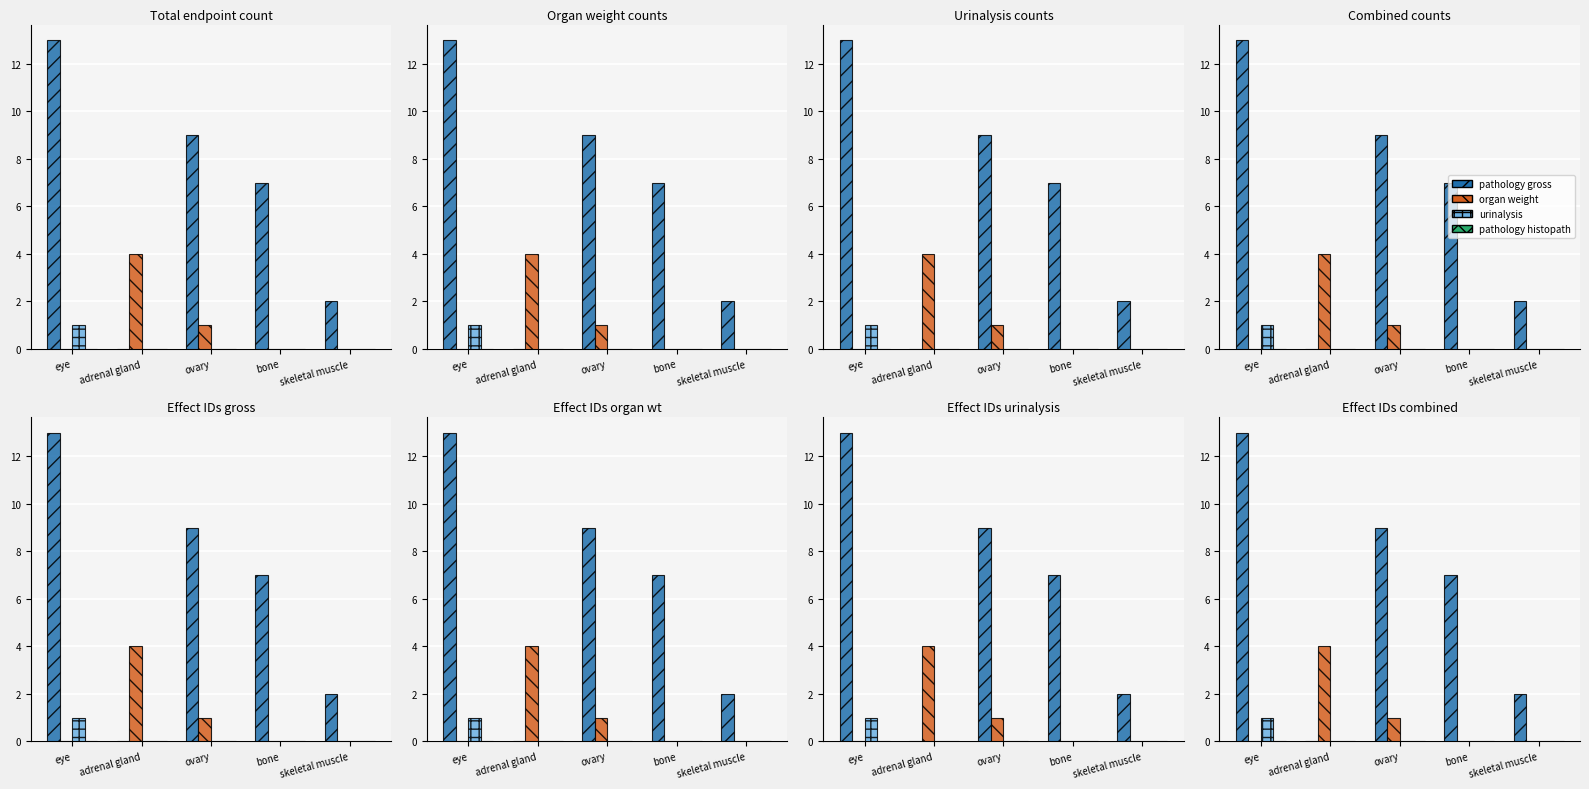

What are all the series names shown in the legend?

pathology gross, organ weight, urinalysis, pathology histopath